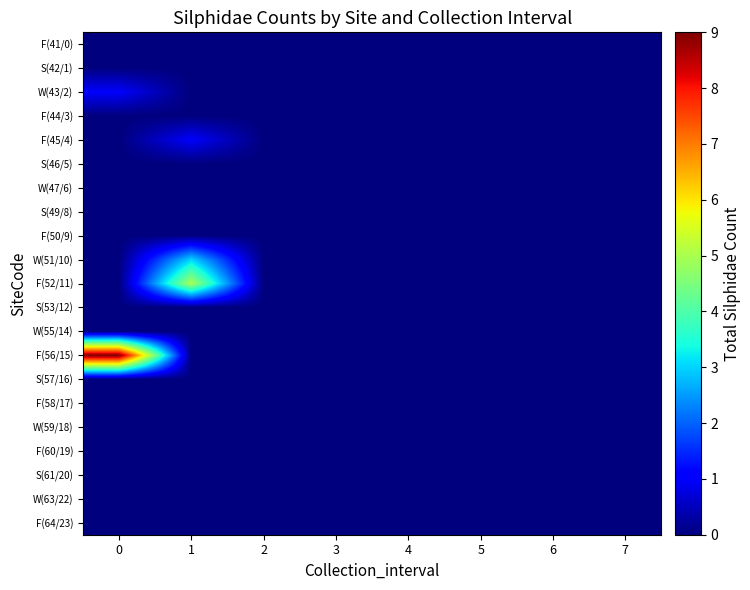

Reading right to left, extract all data points from this chart.

F(41/0): 7=0	6=0	5=0	4=0	3=0	2=0	1=0	0=0
S(42/1): 7=0	6=0	5=0	4=0	3=0	2=0	1=0	0=0
W(43/2): 7=0	6=0	5=0	4=0	3=0	2=0	1=0	0=1
F(44/3): 7=0	6=0	5=0	4=0	3=0	2=0	1=0	0=0
F(45/4): 7=0	6=0	5=0	4=0	3=0	2=0	1=1	0=0
S(46/5): 7=0	6=0	5=0	4=0	3=0	2=0	1=0	0=0
W(47/6): 7=0	6=0	5=0	4=0	3=0	2=0	1=0	0=0
S(49/8): 7=0	6=0	5=0	4=0	3=0	2=0	1=0	0=0
F(50/9): 7=0	6=0	5=0	4=0	3=0	2=0	1=0	0=0
W(51/10): 7=0	6=0	5=0	4=0	3=0	2=0	1=3	0=0
F(52/11): 7=0	6=0	5=0	4=0	3=0	2=0	1=5	0=0
S(53/12): 7=0	6=0	5=0	4=0	3=0	2=0	1=0	0=0
W(55/14): 7=0	6=0	5=0	4=0	3=0	2=0	1=0	0=0
F(56/15): 7=0	6=0	5=0	4=0	3=0	2=0	1=0	0=9
S(57/16): 7=0	6=0	5=0	4=0	3=0	2=0	1=0	0=0
F(58/17): 7=0	6=0	5=0	4=0	3=0	2=0	1=0	0=0
W(59/18): 7=0	6=0	5=0	4=0	3=0	2=0	1=0	0=0
F(60/19): 7=0	6=0	5=0	4=0	3=0	2=0	1=0	0=0
S(61/20): 7=0	6=0	5=0	4=0	3=0	2=0	1=0	0=0
W(63/22): 7=0	6=0	5=0	4=0	3=0	2=0	1=0	0=0
F(64/23): 7=0	6=0	5=0	4=0	3=0	2=0	1=0	0=0